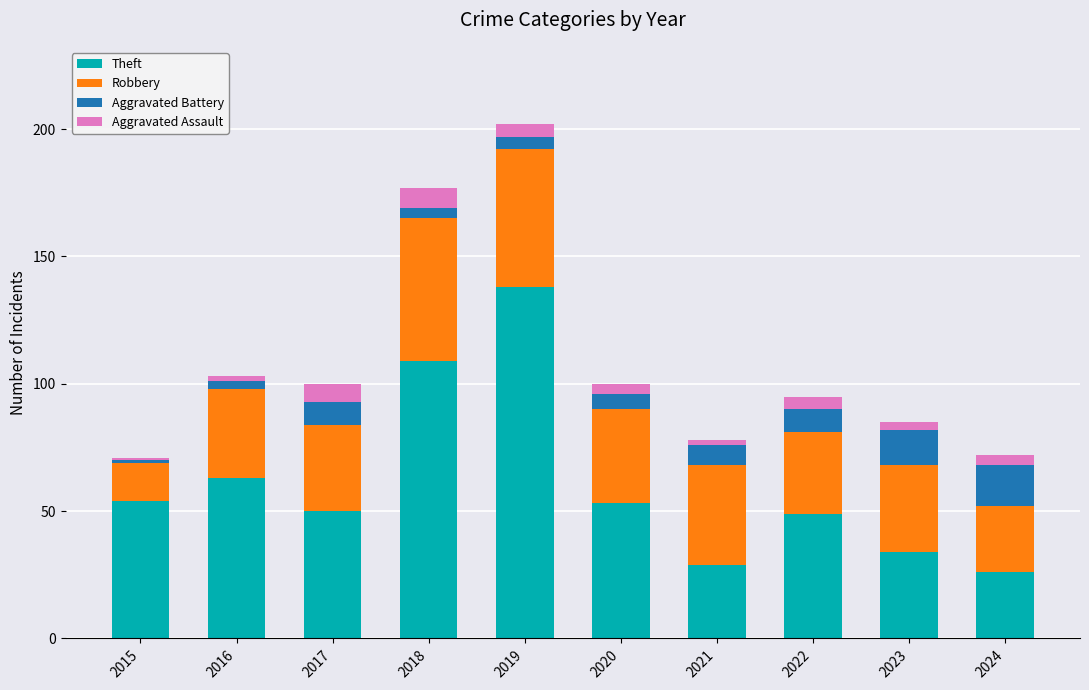

At which label does Theft reach its peak?

2019